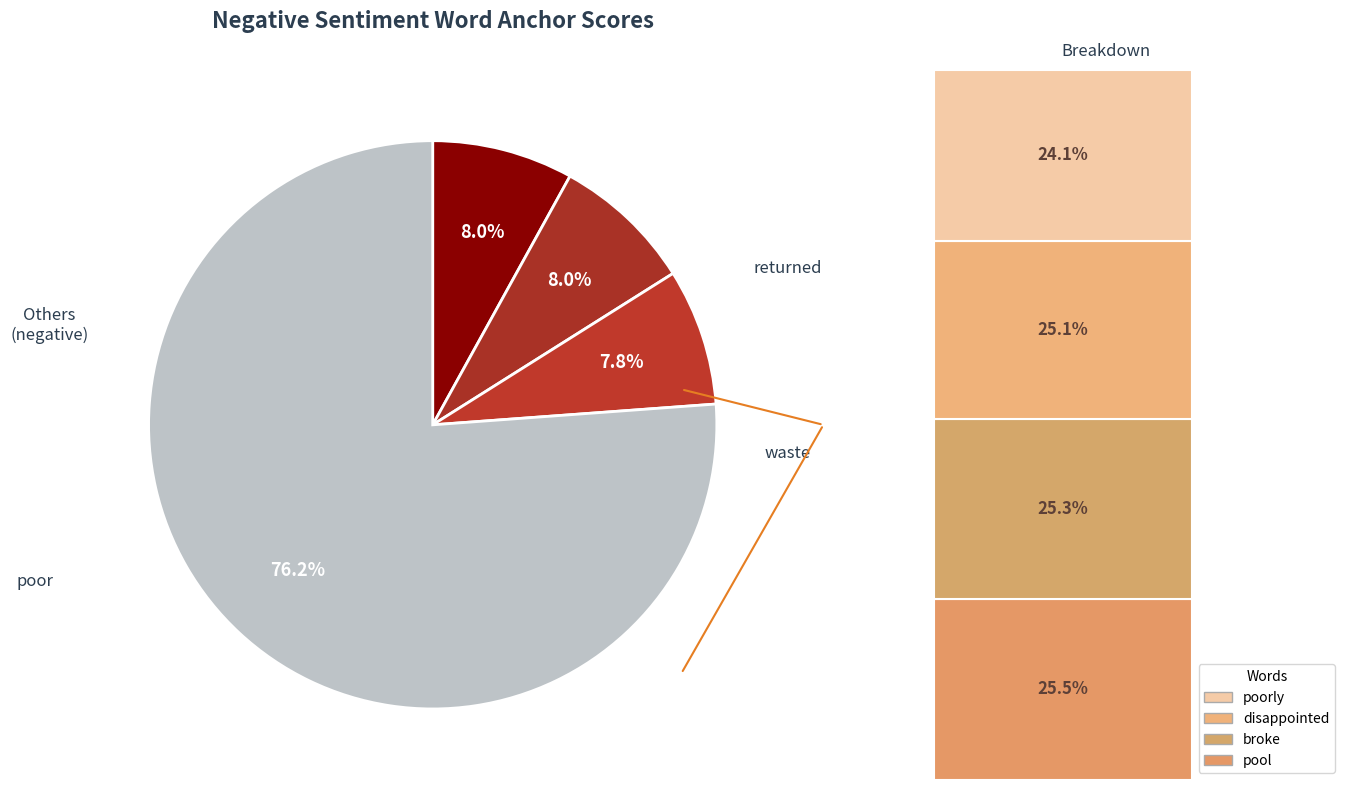

How many segments does this pie chart have?

4